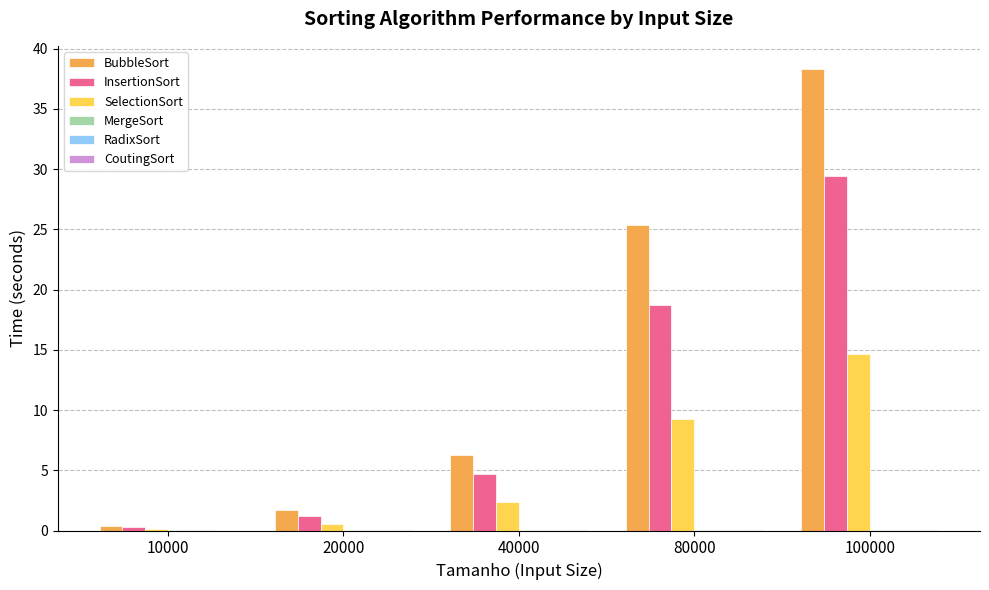

True or false: SelectionSort has a value of 15.4 at 80000.

False